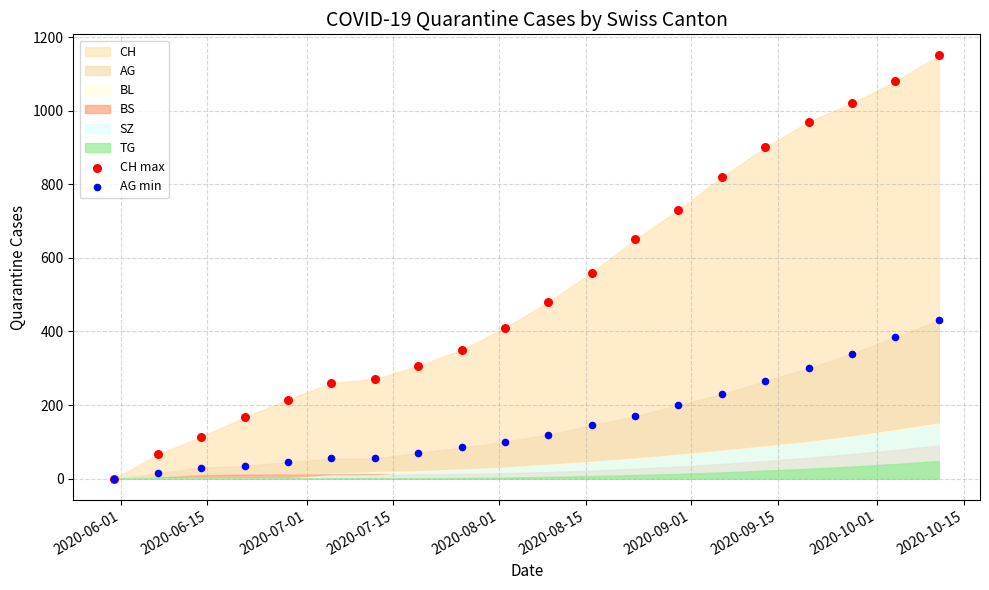

Across all series, what Y value is closest to 575?

560